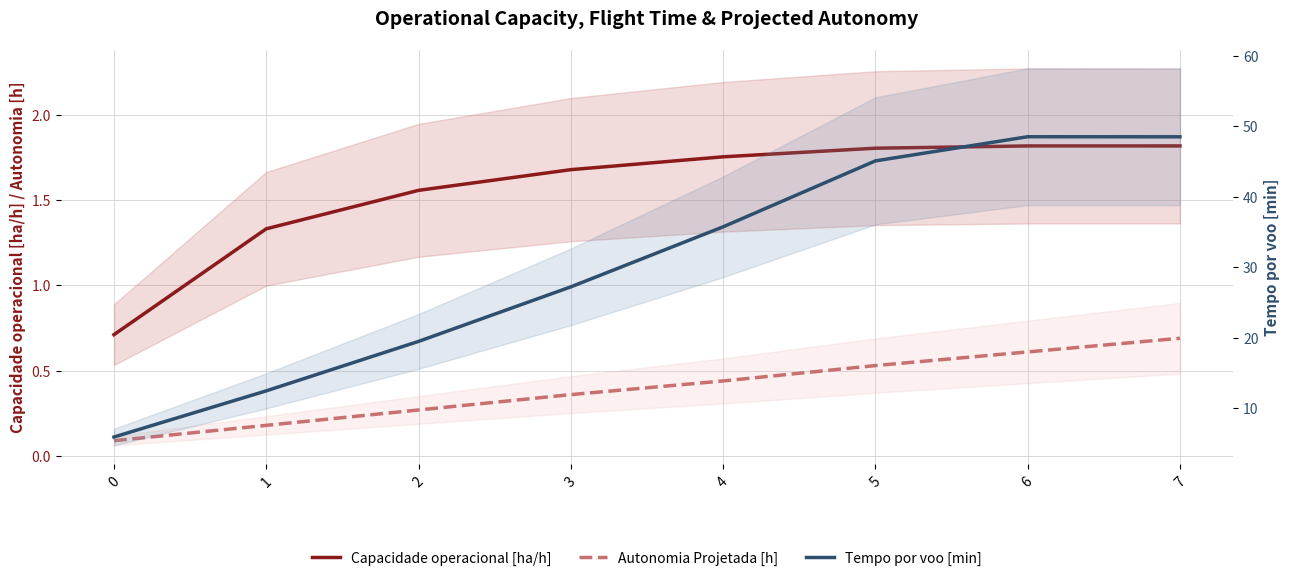

Reading right to left, list all the values displayed in this chart.

Capacidade operacional [ha/h]: 1.8	1.8	1.8	1.8	1.7	1.6	1.3	0.7
Autonomia Projetada [h]: 0.7	0.6	0.5	0.4	0.4	0.3	0.2	0.1
Tempo por voo [min]: 48.5	48.5	45.1	35.7	27.2	19.5	12.4	5.9